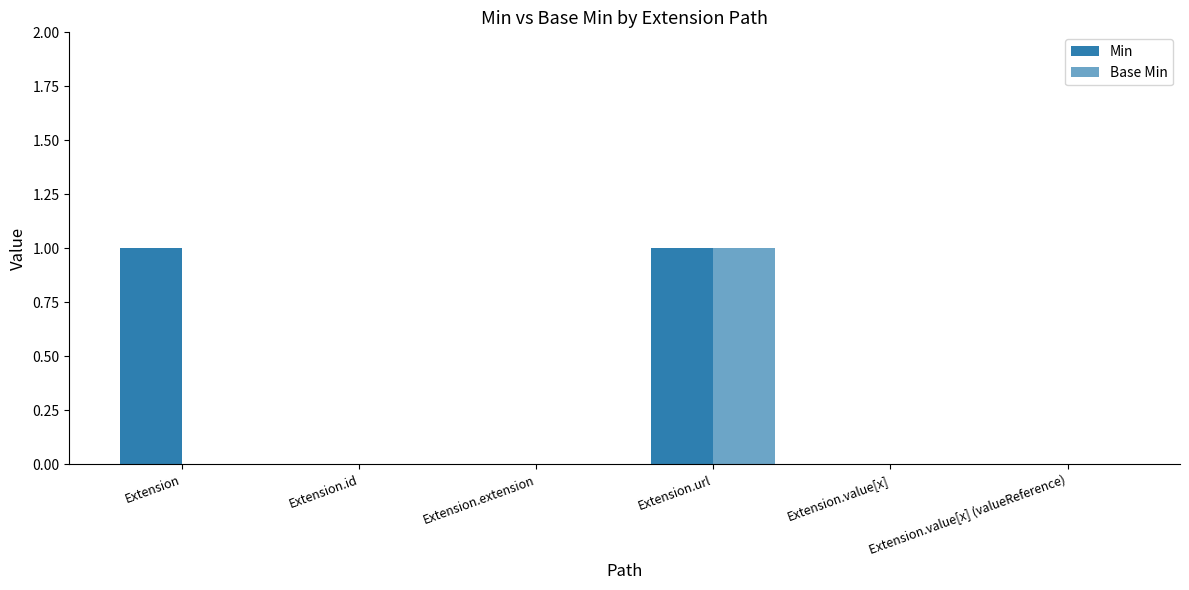

Reading left to right, transcribe all the data shown in this chart.

Min: 1	0	0	1	0	0
Base Min: 0	0	0	1	0	0